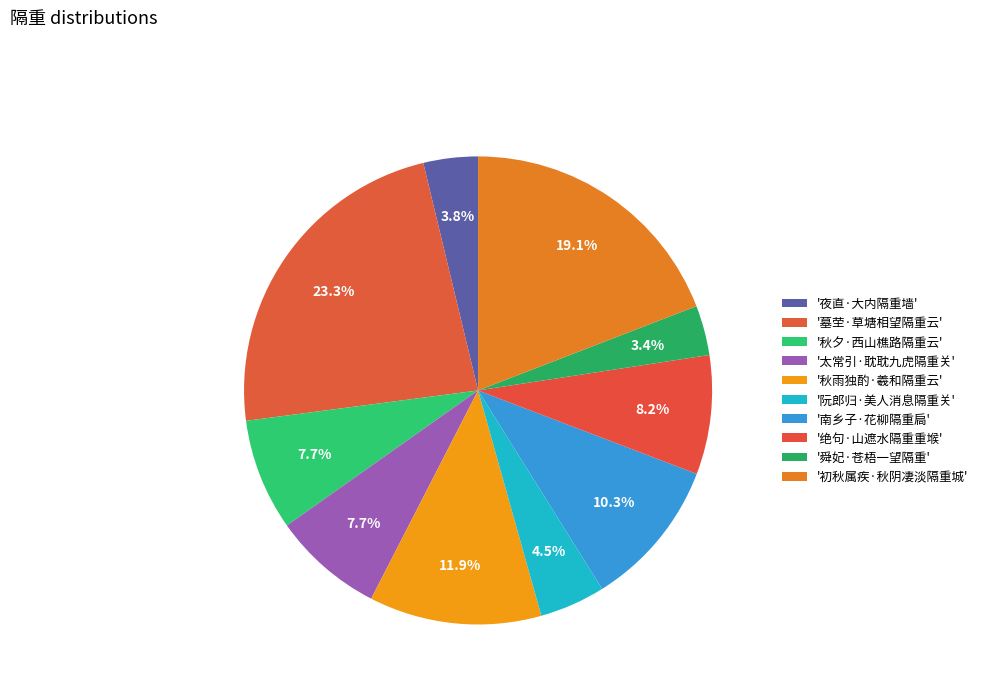

How many slices are in this pie chart?

10